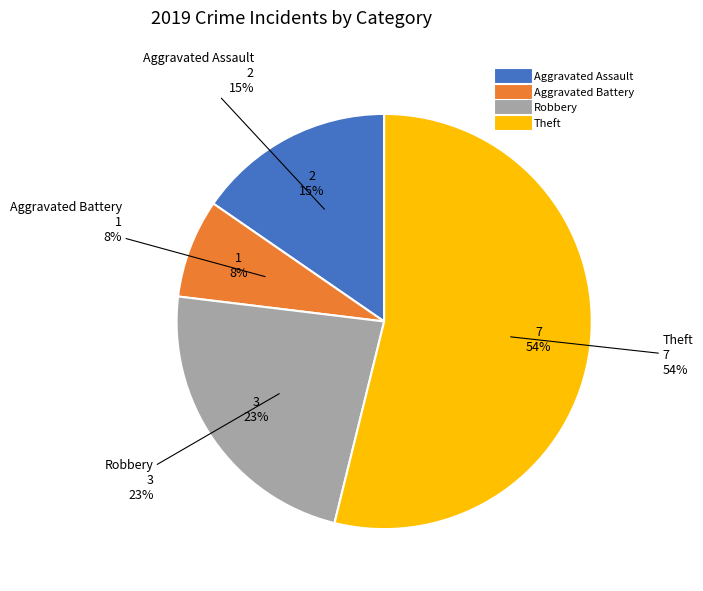

Combined, what portion of the pie is Theft and Aggravated Battery?

61.5%